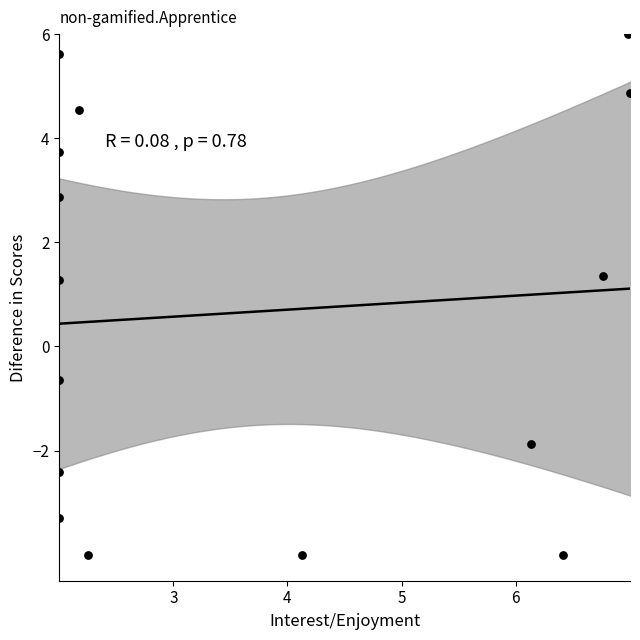

What is the range of Y values (max minus min)?

10.0